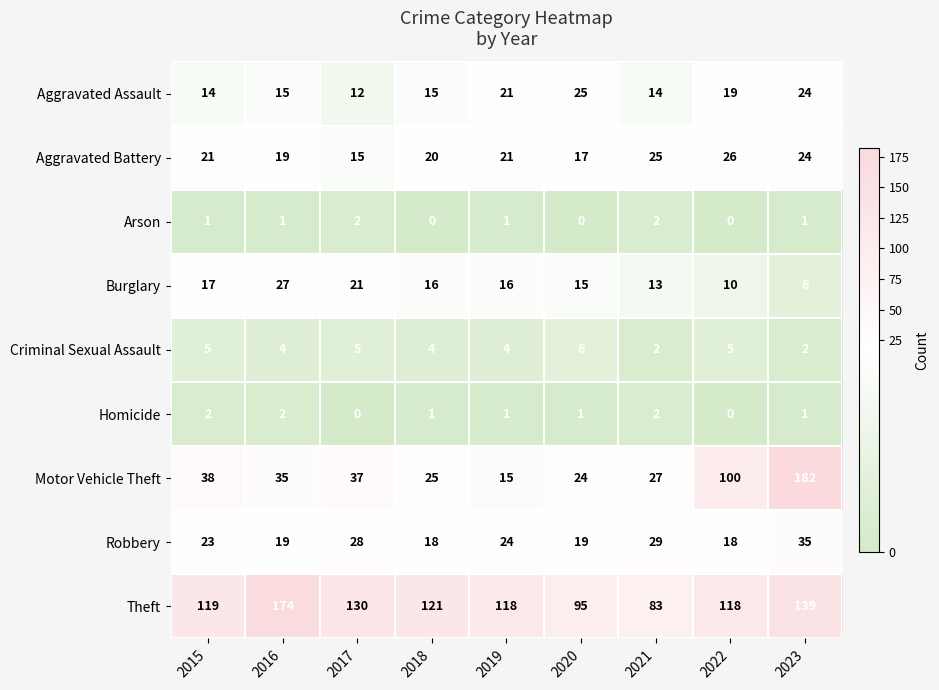

Is it true that Homicide equals 0 at 2018?

False